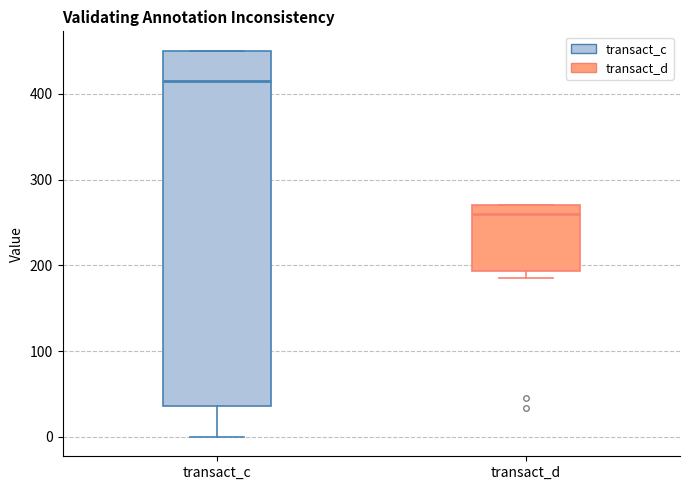

Which box's median line is the lowest?

transact_d